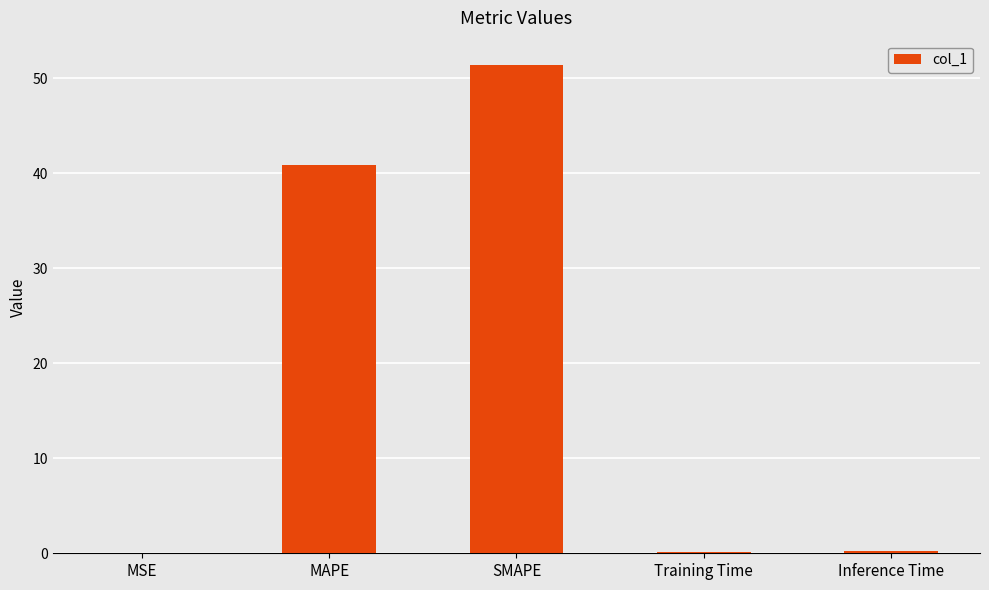

What is the difference between the values at SMAPE and MSE?

51.4